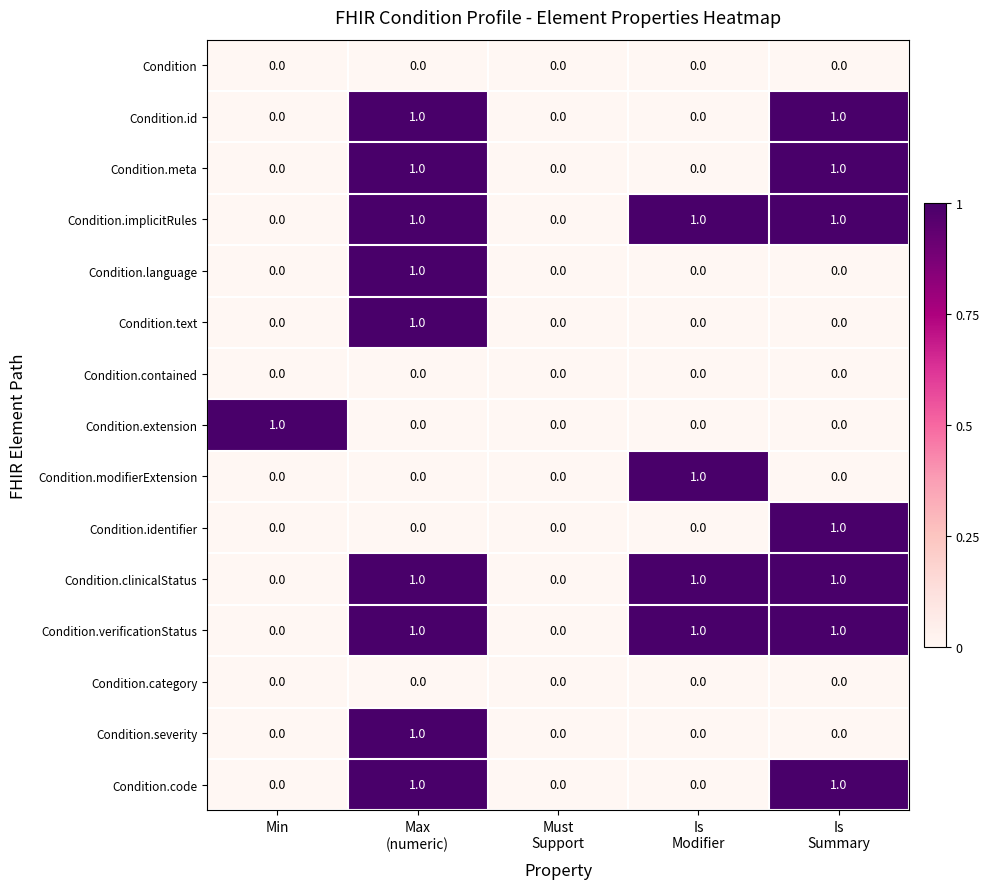

The Condition.clinicalStatus series shows 1 at Min. True or false?

False